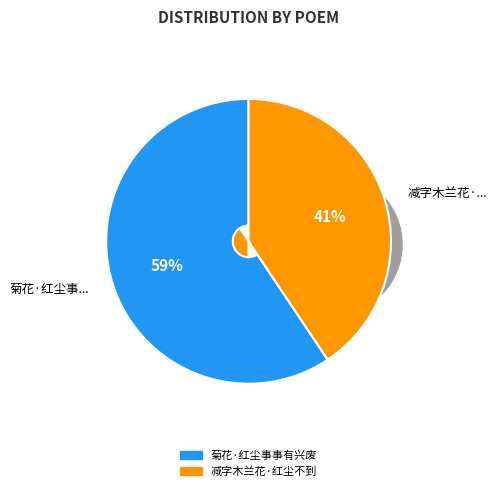

Does 减字木兰花·红尘不到 represent more than half of the total?

No